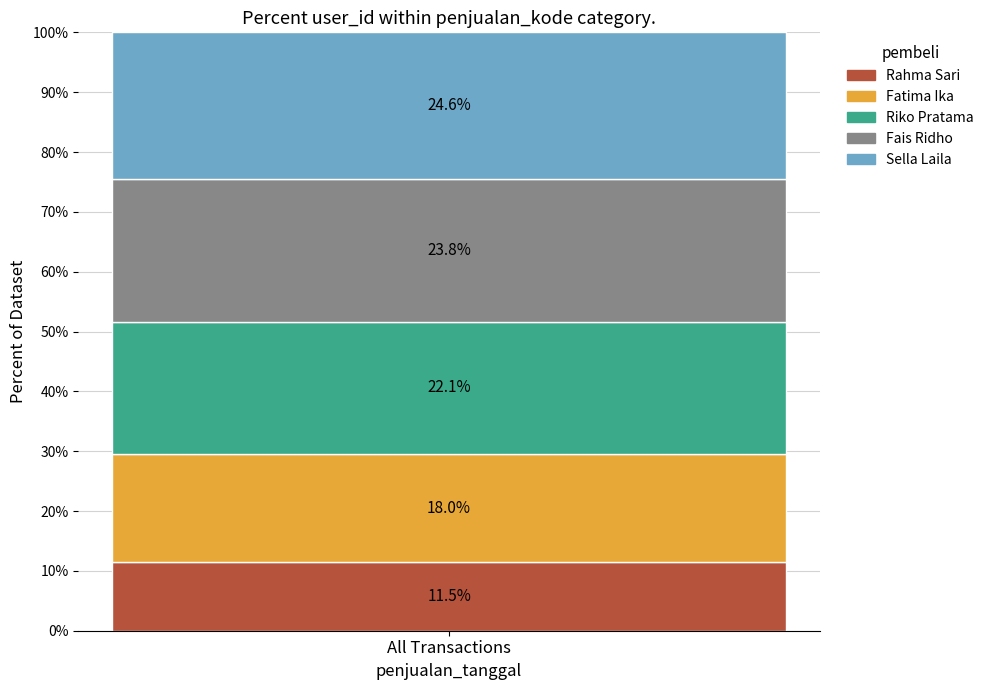

How many bars are there in total?

1